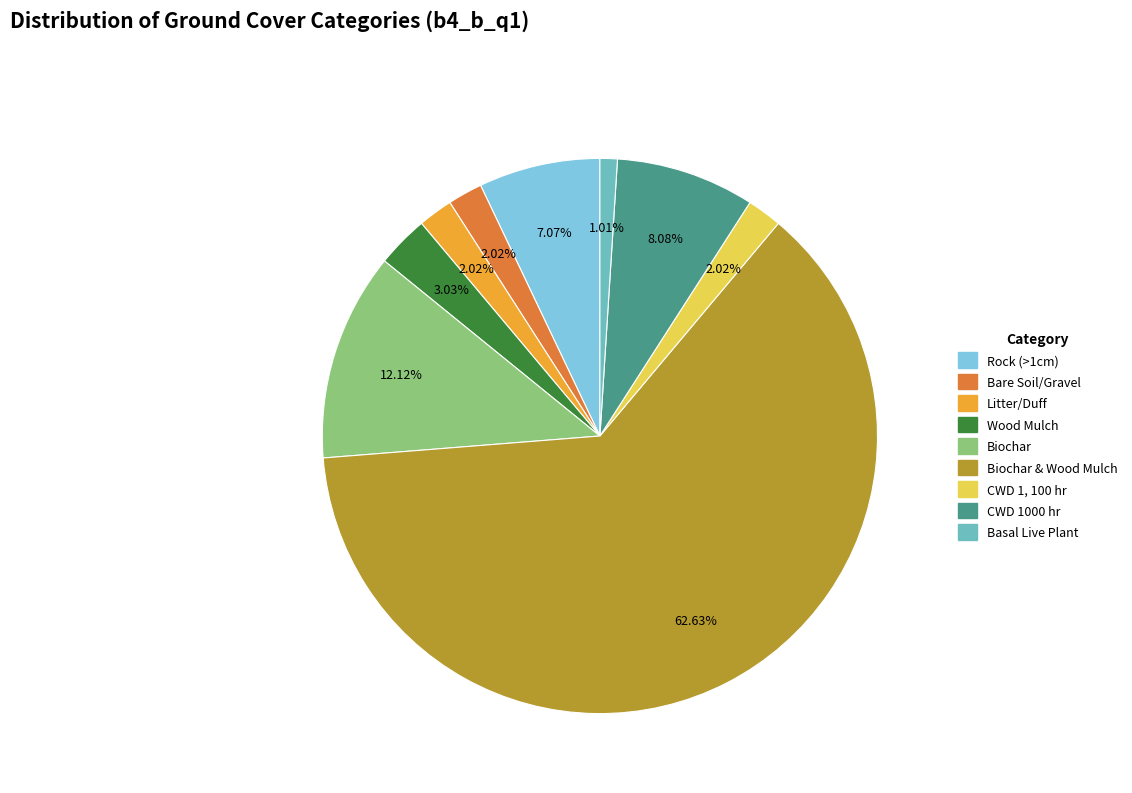

Is there a majority slice in this chart?

Yes